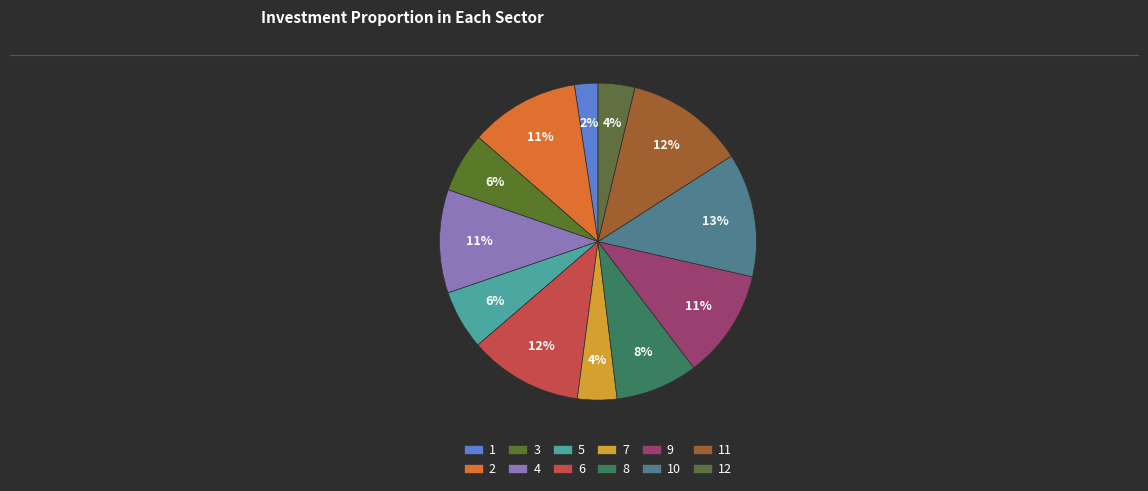

How many segments does this pie chart have?

12